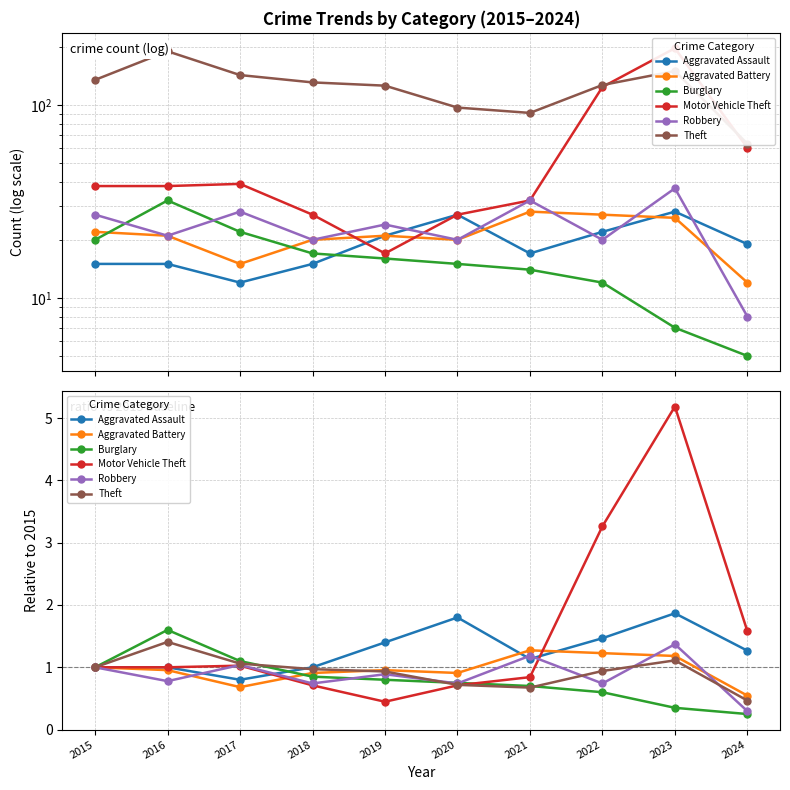

Which category has the highest value in the Aggravated Battery series?

2021